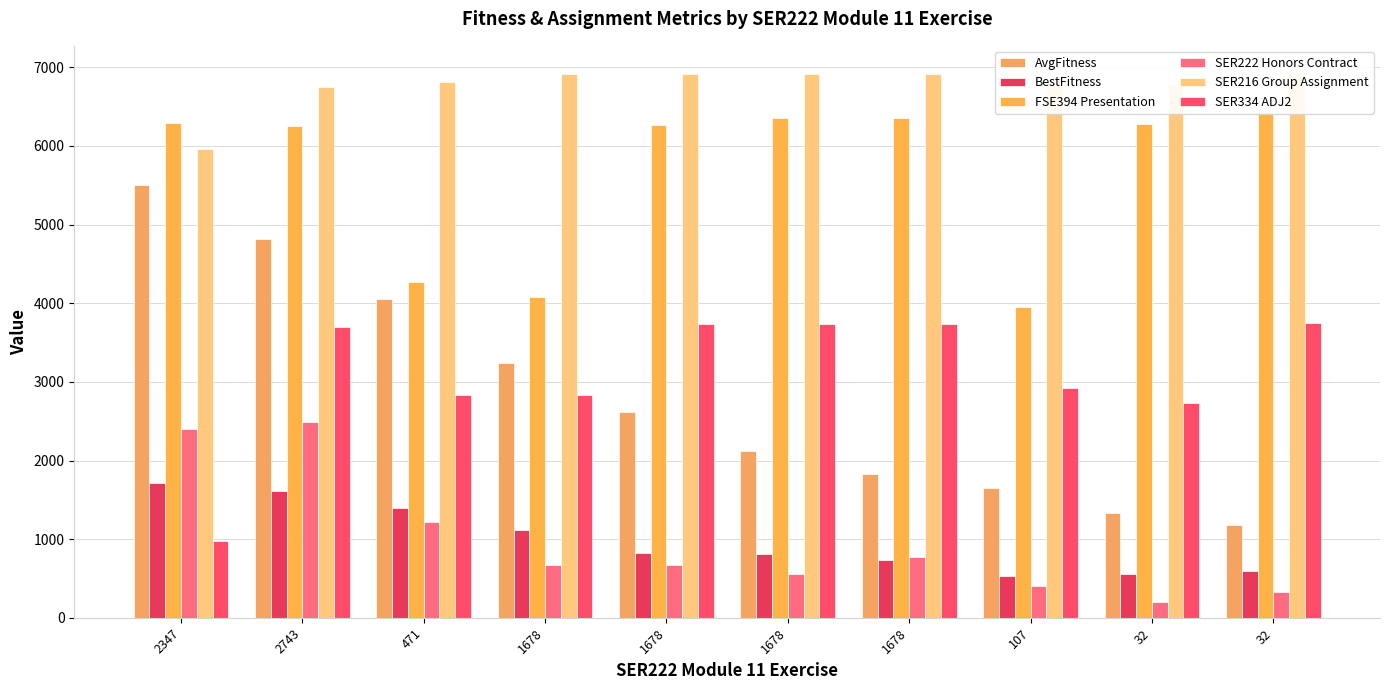

True or false: BestFitness has a value of 535.0 at 107.

True